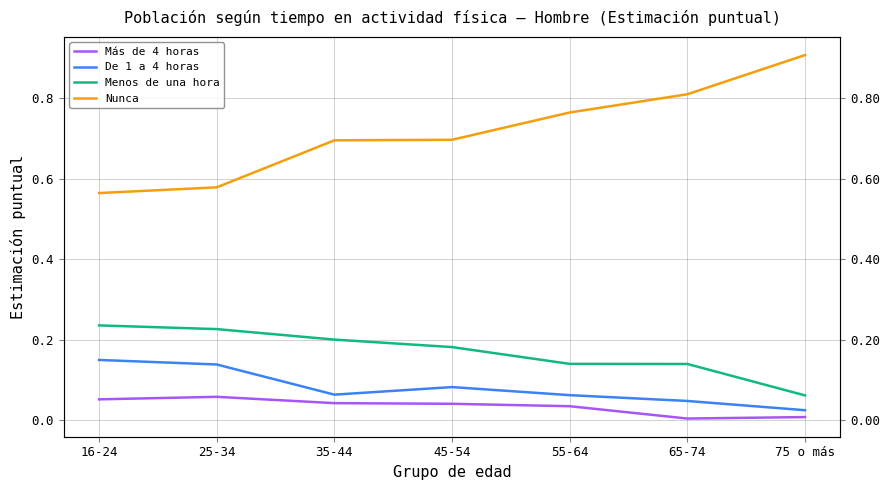

True or false: Menos de una hora and De 1 a 4 horas intersect in this chart.

False